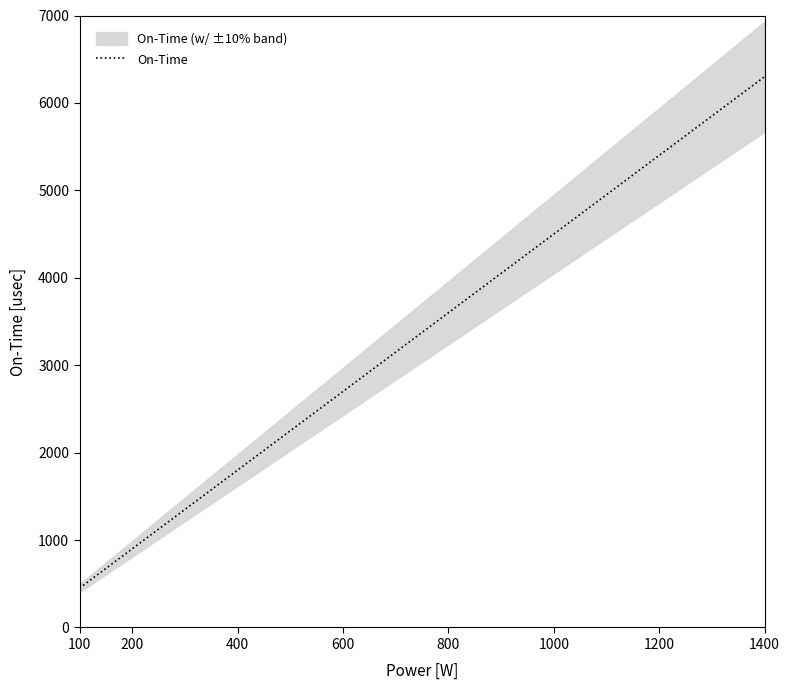

Is it true that On-Time equals 900 at 200?

True